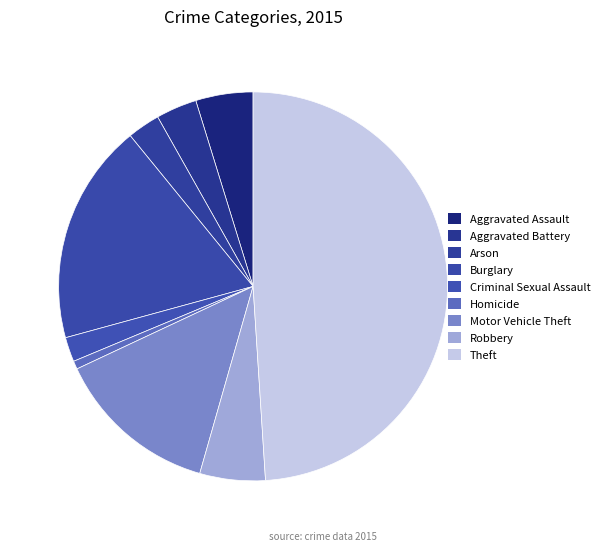

To the nearest percent, what percentage of the pie is Aggravated Battery?

3%